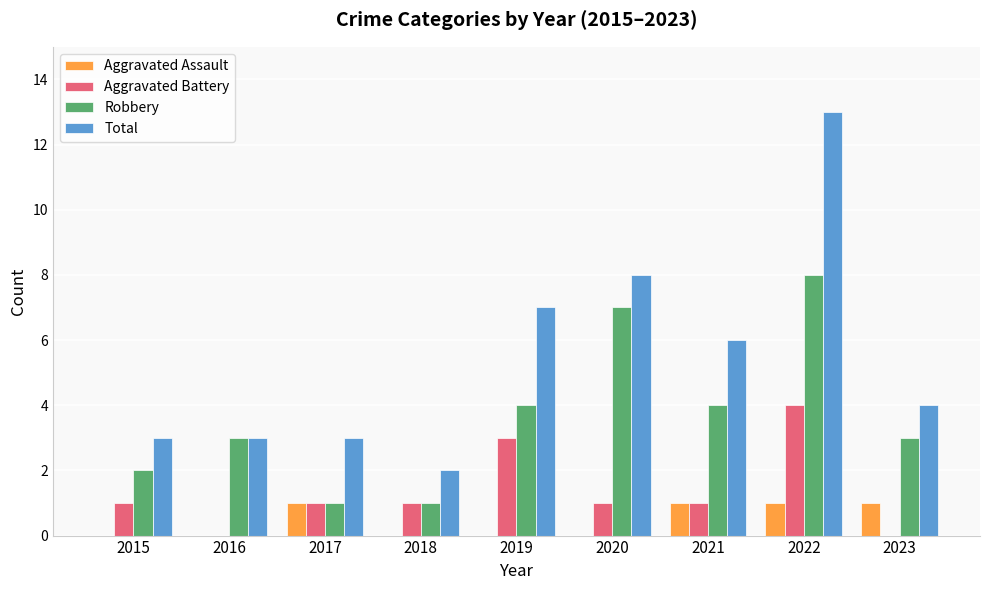

Are the bars grouped side by side (vs. stacked)?

Yes